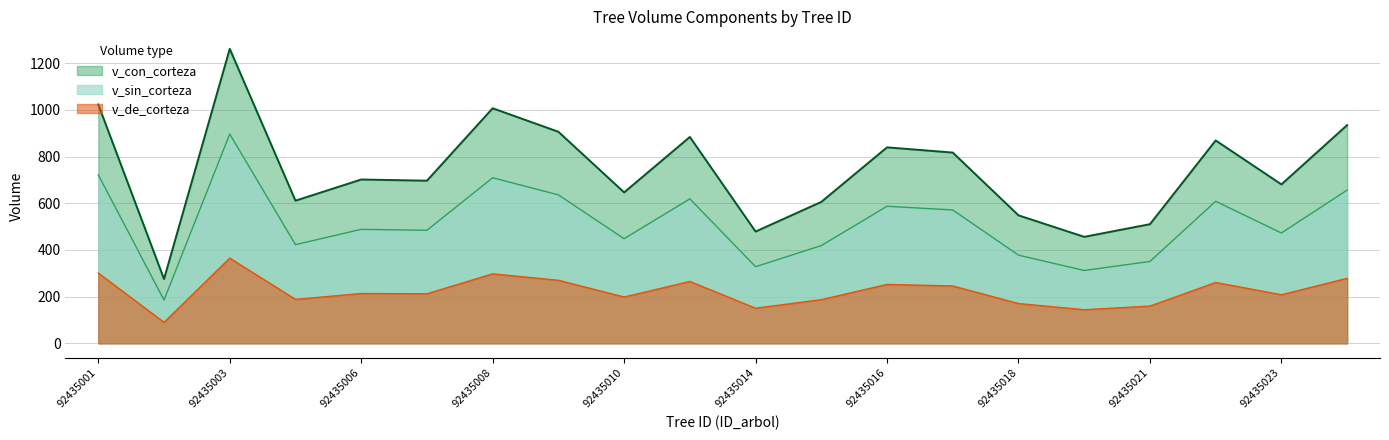

What is the smallest value displayed?

90.1